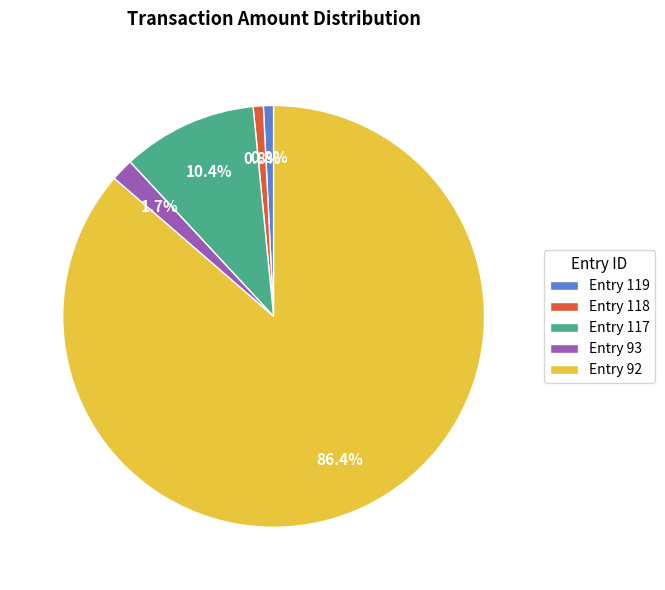

How many slices are in this pie chart?

5